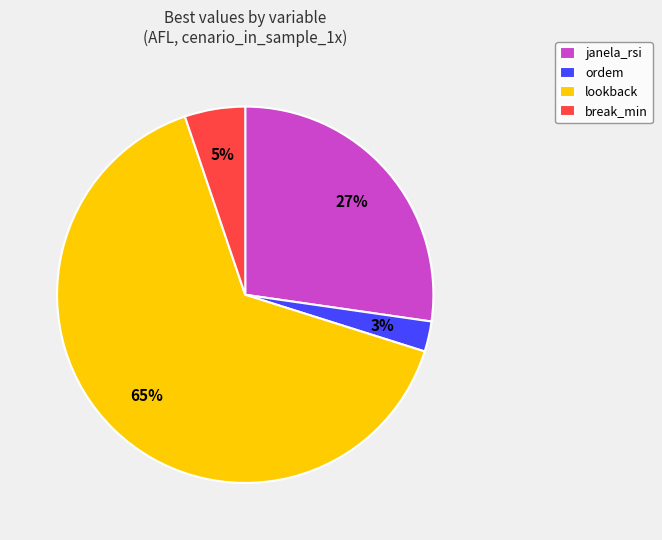

What is the smallest slice in the pie chart?

ordem